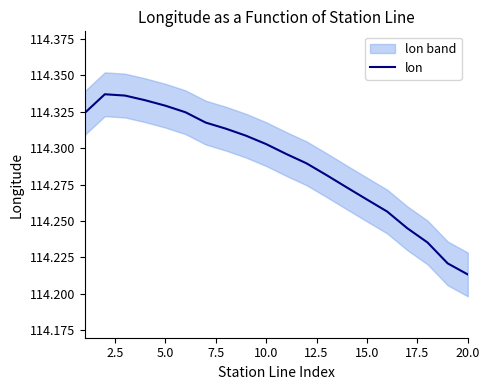

How many points are higher than both their immediate neighbors (excluding endpoints)?

1